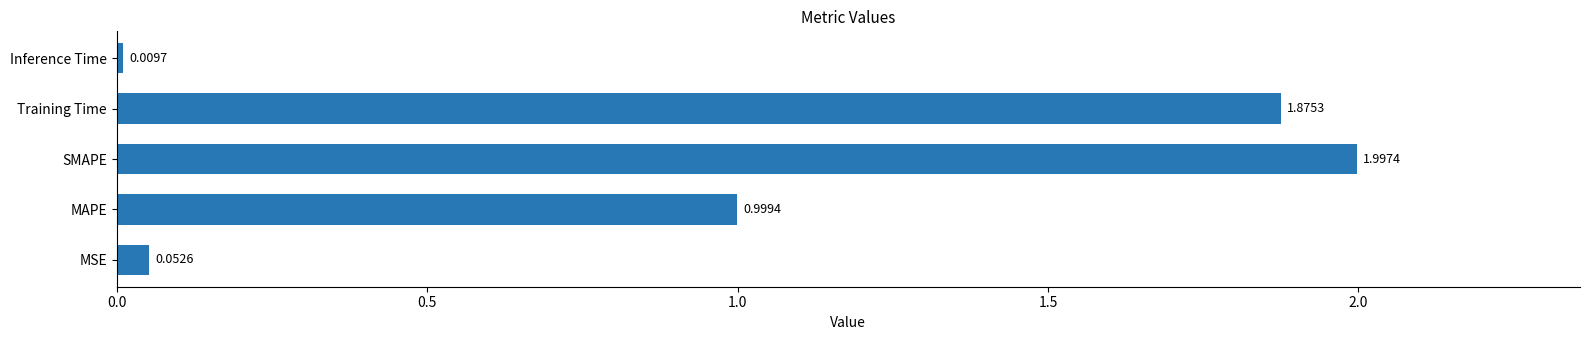

What is the maximum value shown in the chart?

2.0